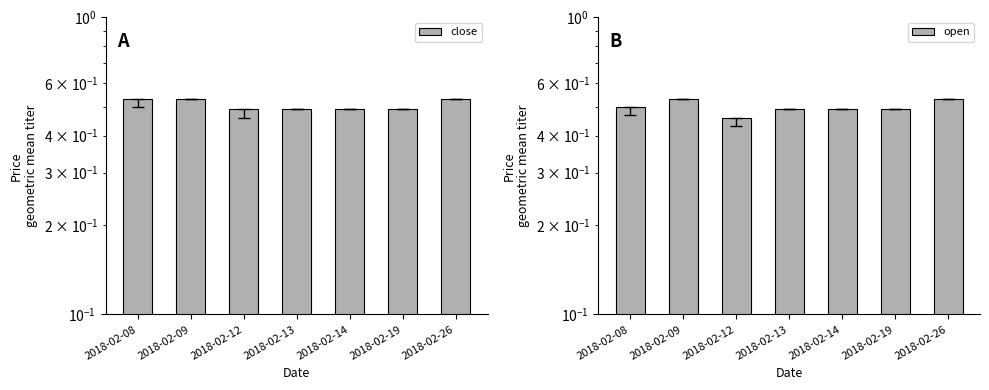

True or false: close has a value of 0.5 at 2018-02-09.

True